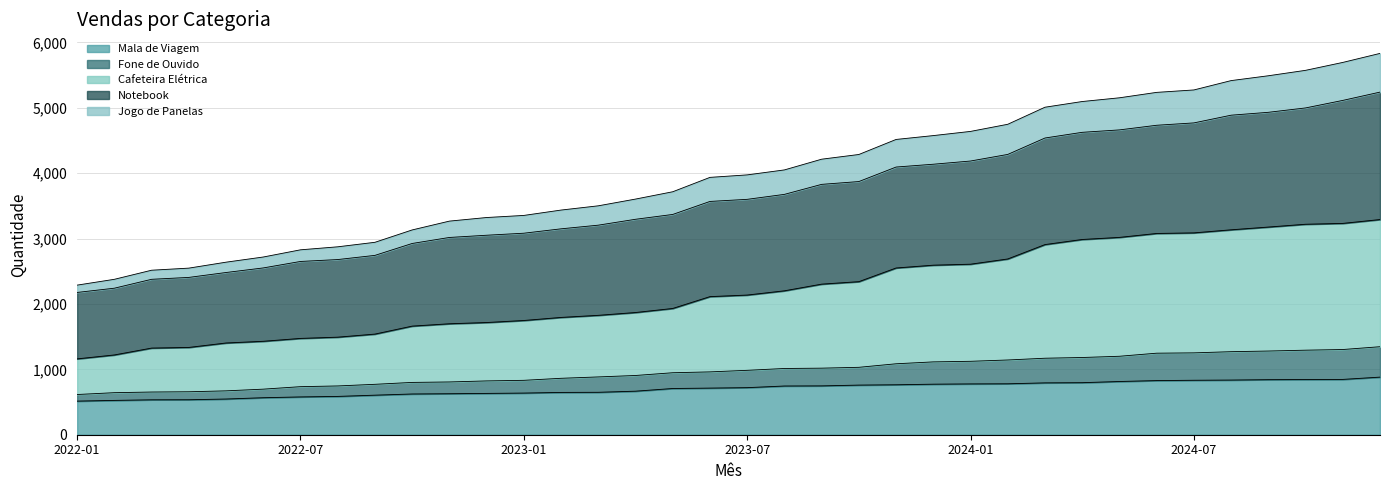

What position from the right is 2024-01?

12